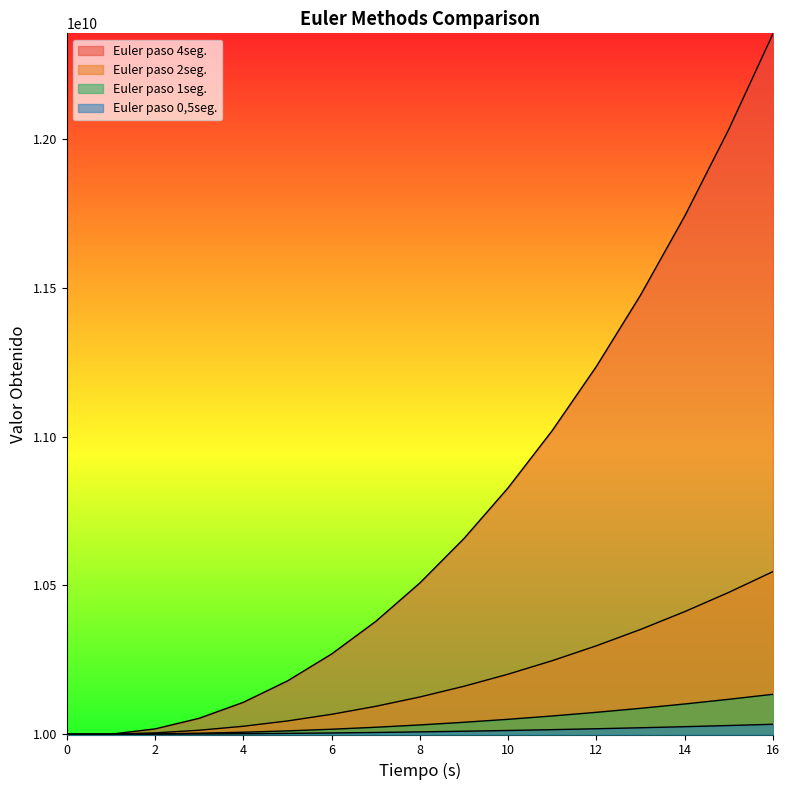

True or false: Euler paso 0,5seg. has more than 2 points higher than both neighbors.

False